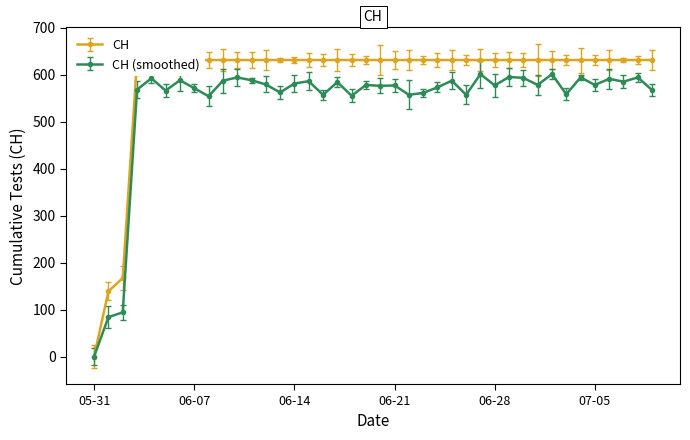

How many values are below 631?

3